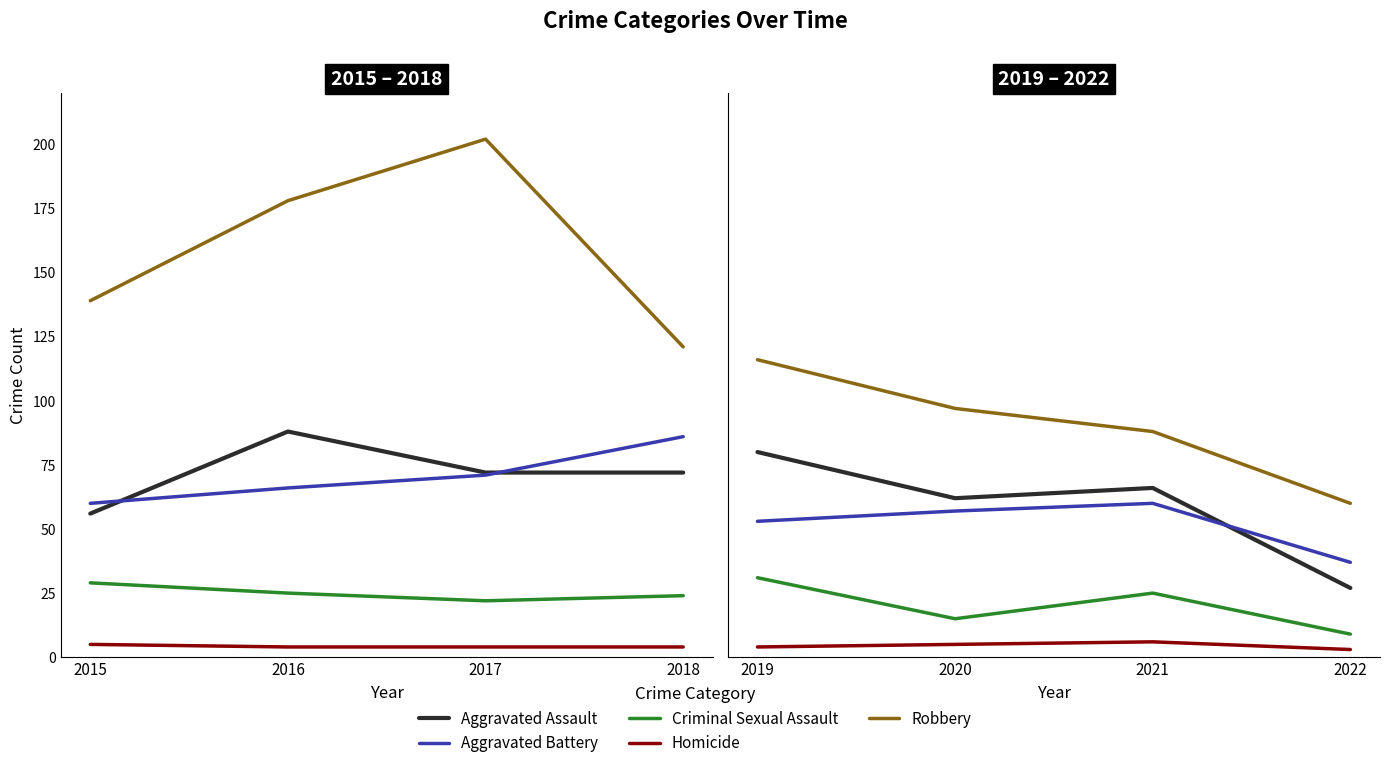

Rank the series at 2018 from highest to lowest value.

Robbery, Aggravated Battery, Aggravated Assault, Criminal Sexual Assault, Homicide